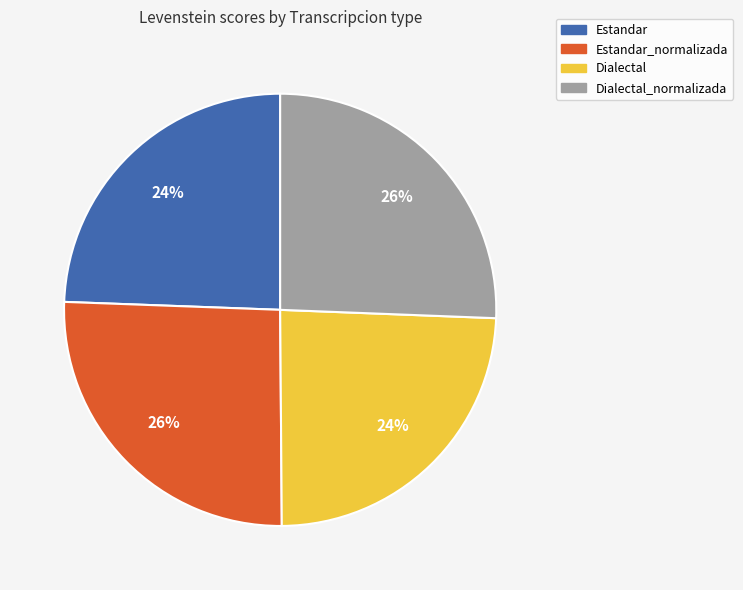

Between Dialectal_normalizada and Dialectal, which is larger?

Dialectal_normalizada